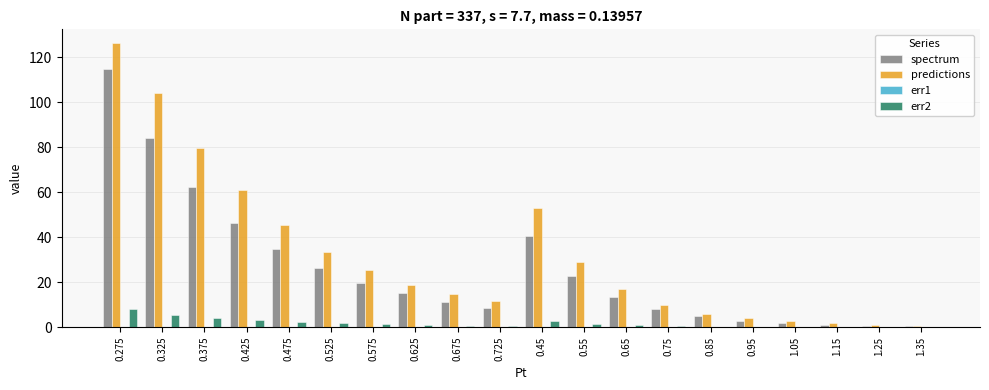

Is the value of predictions at 0.375 greater than the value of spectrum at 1.25?

Yes